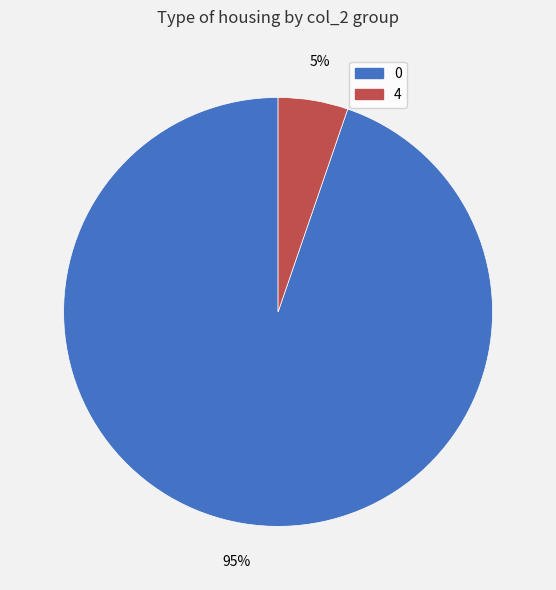

Combined, do 0 and 4 account for over 50%?

Yes